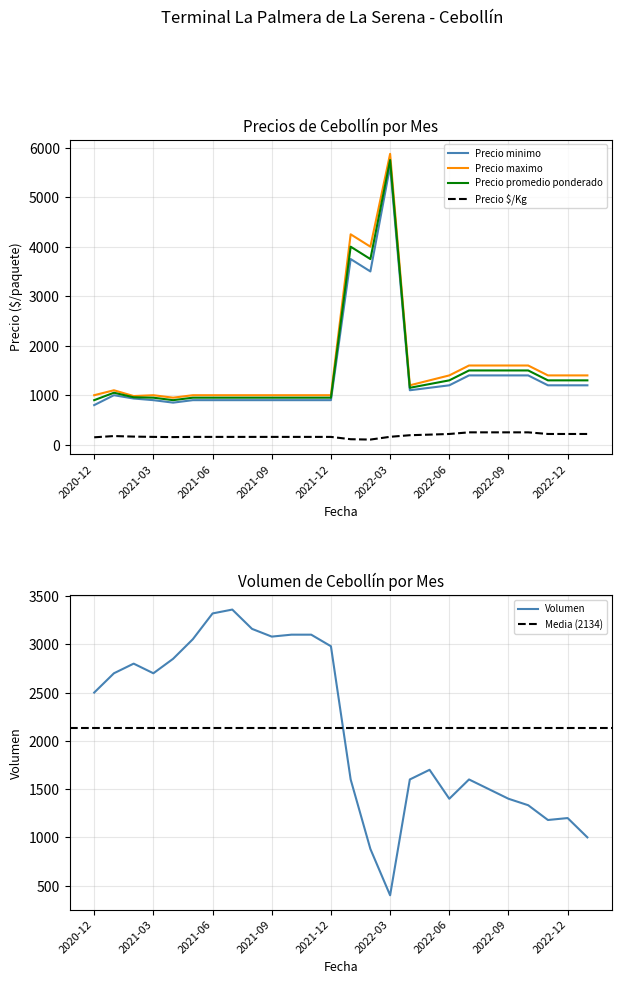

What are all the series names shown in the legend?

Precio minimo, Precio maximo, Precio promedio ponderado, Precio $/Kg